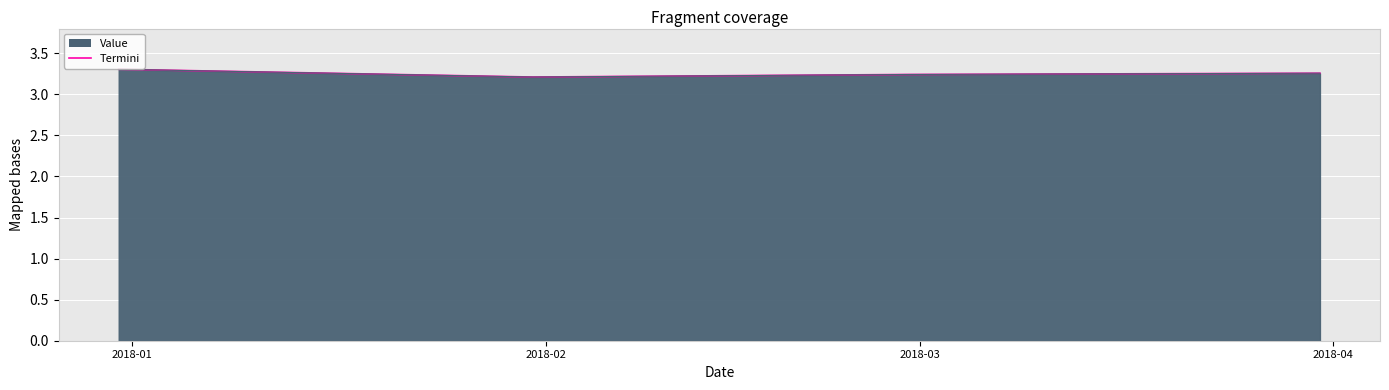

How many interior local valleys (lower than both neighbors) does the data have?

1